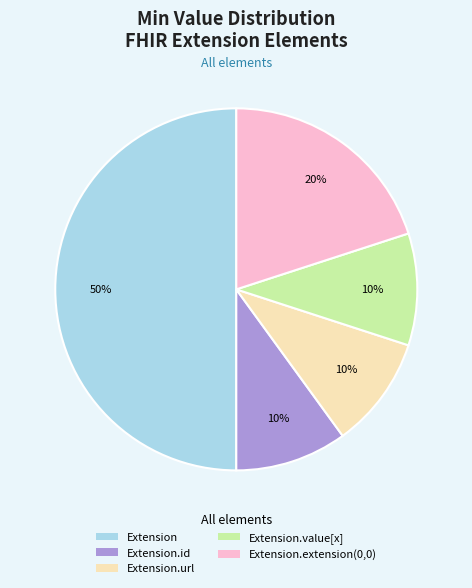

To the nearest percent, what is the average slice percentage?

20%